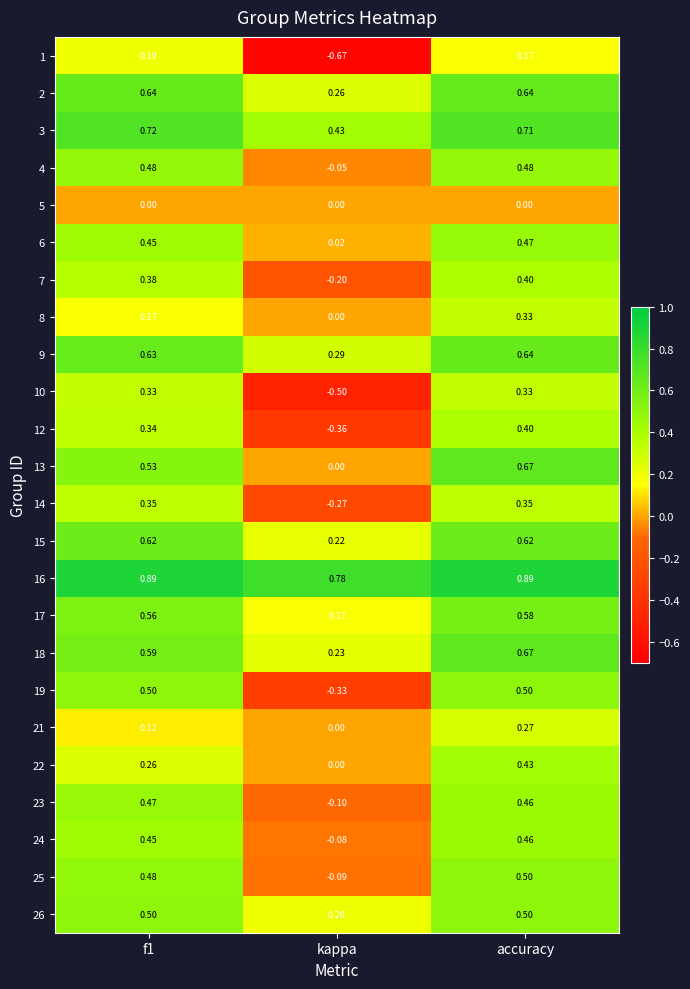

At which category is the sum across all series the highest?

accuracy